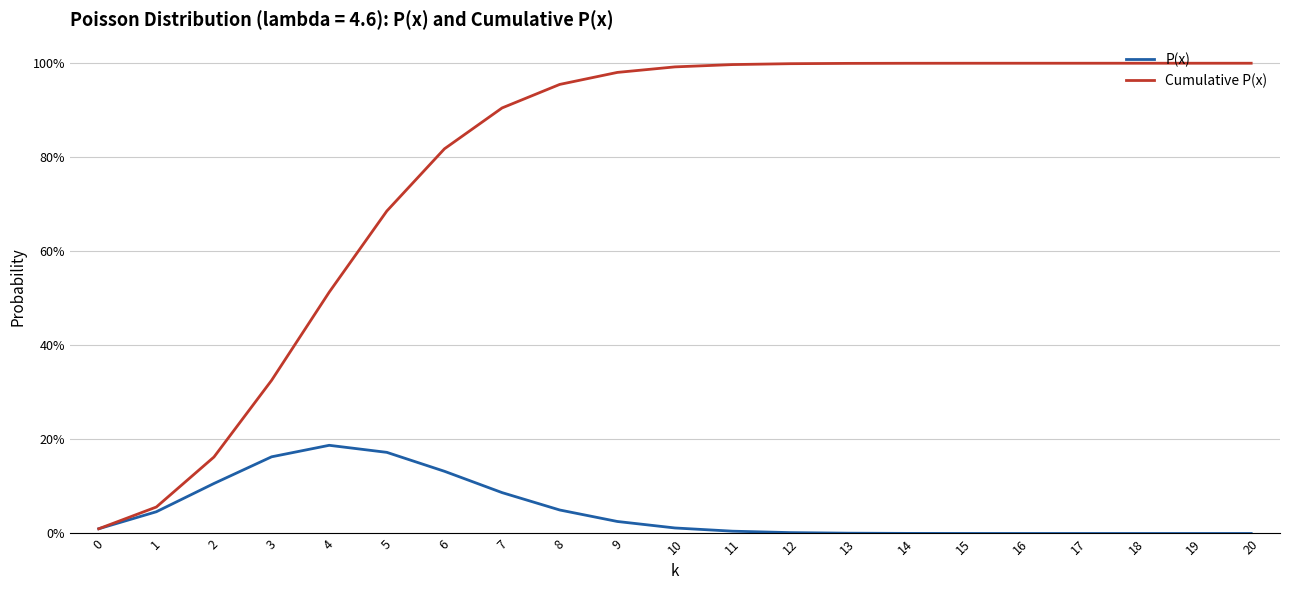

List the series in order of their peak value, lowest first.

P(x), Cumulative P(x)